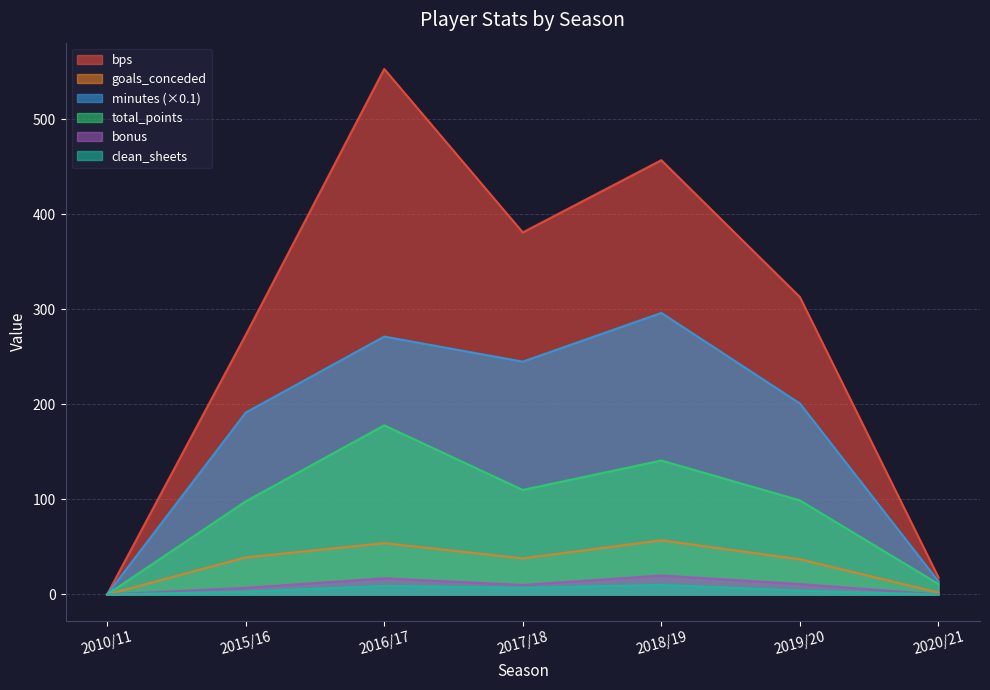

True or false: minutes and goals_conceded intersect in this chart.

False